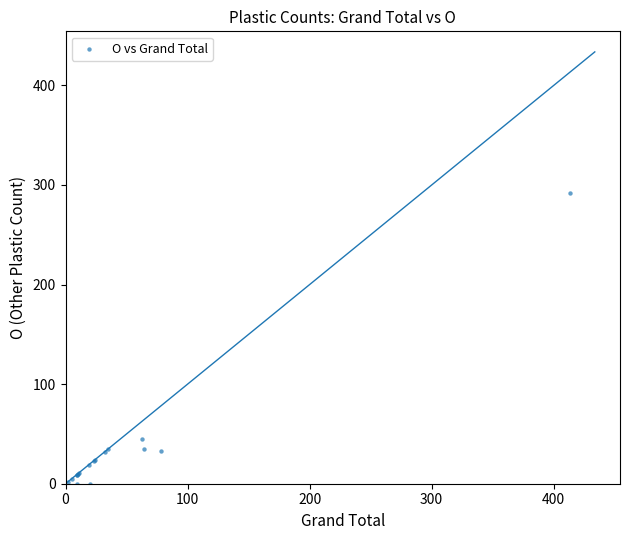

What Y value in the scatter plot is closest to 146?

45